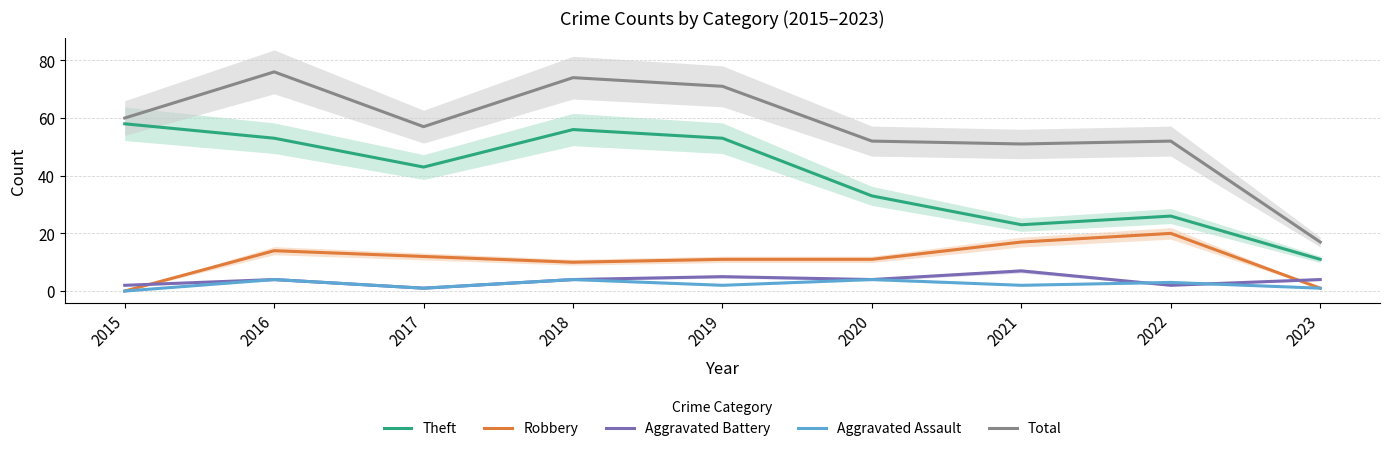

Where is the first local maximum for Robbery?

2016